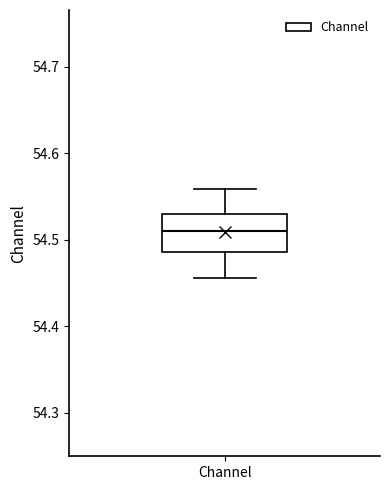

Transcribe this box plot: give where the median line is, the range the box spans, and where the two whiskers end, as read against the y-axis. The values are not printed on the chart, so give them approximately, as read against the axis.

median 54.51, box 54.49 to 54.53, whiskers 54.46 to 54.56